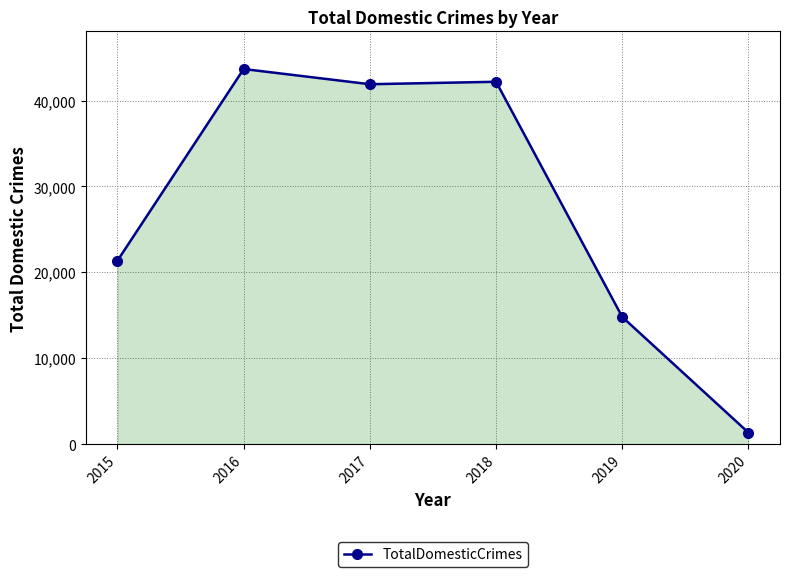

True or false: the data shows 14809 at 2019.

True